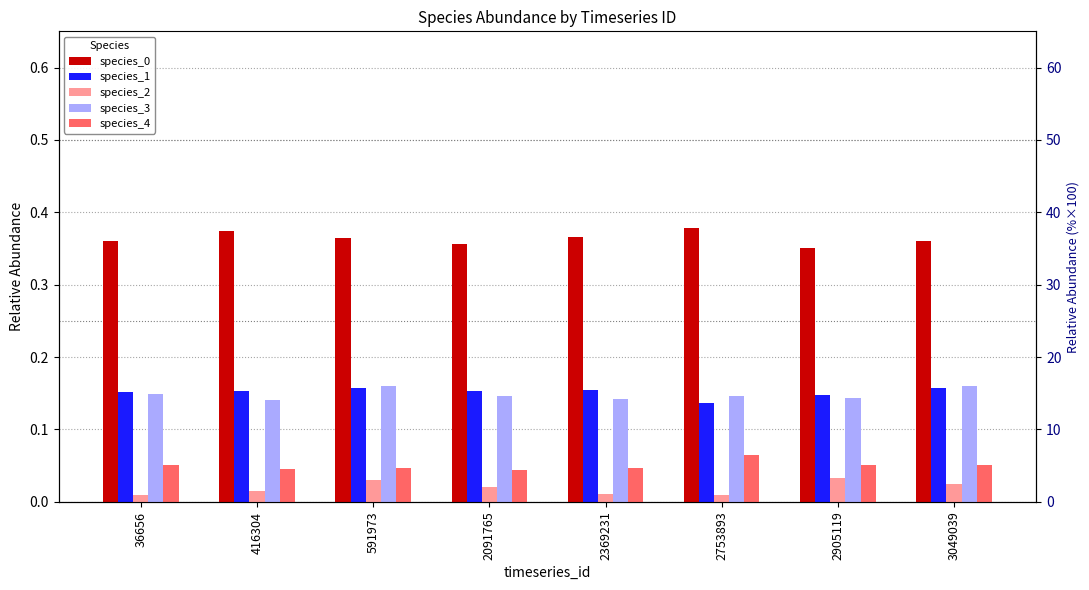

How many distinct data groups are displayed?

5